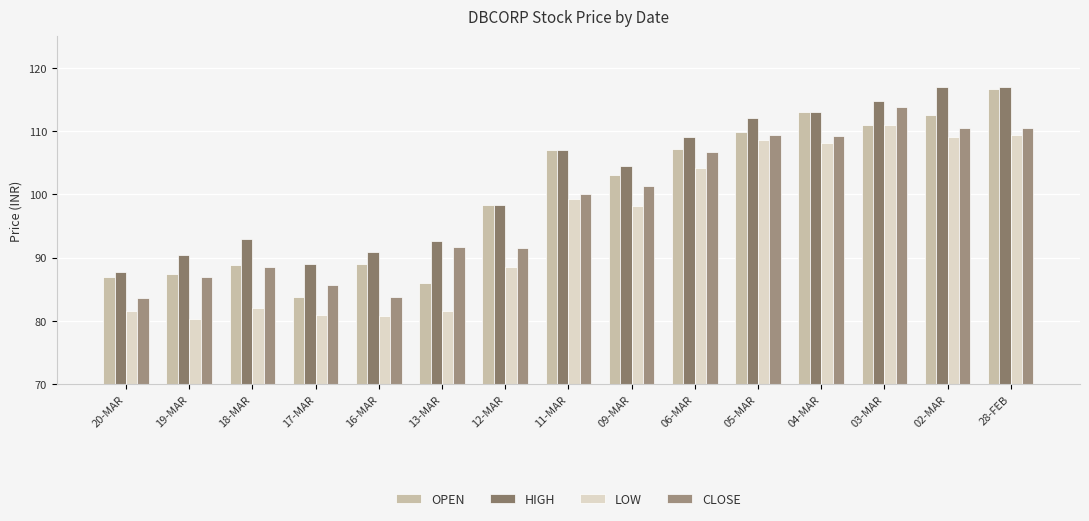

Which series has the largest total across all categories?

HIGH